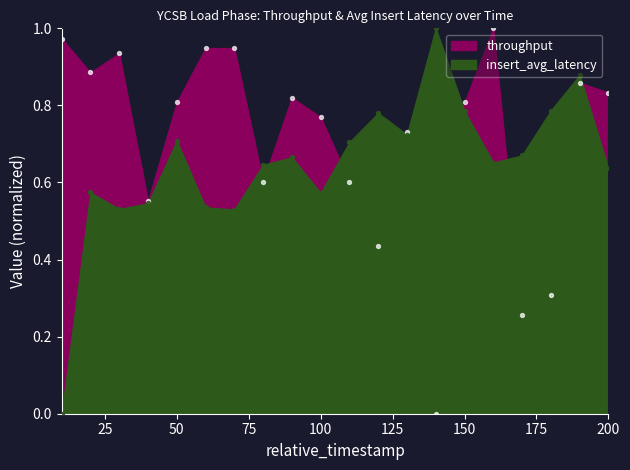

What is the total value across all series at 140?

1.0